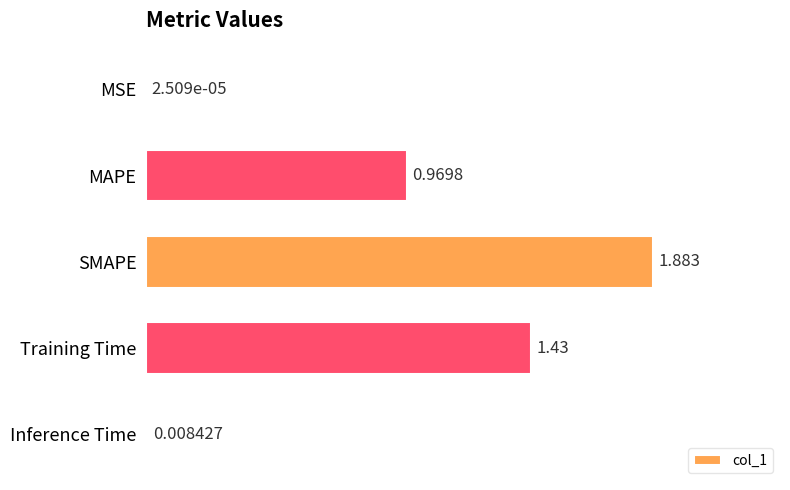

At which label is the value closest to 0?

MSE